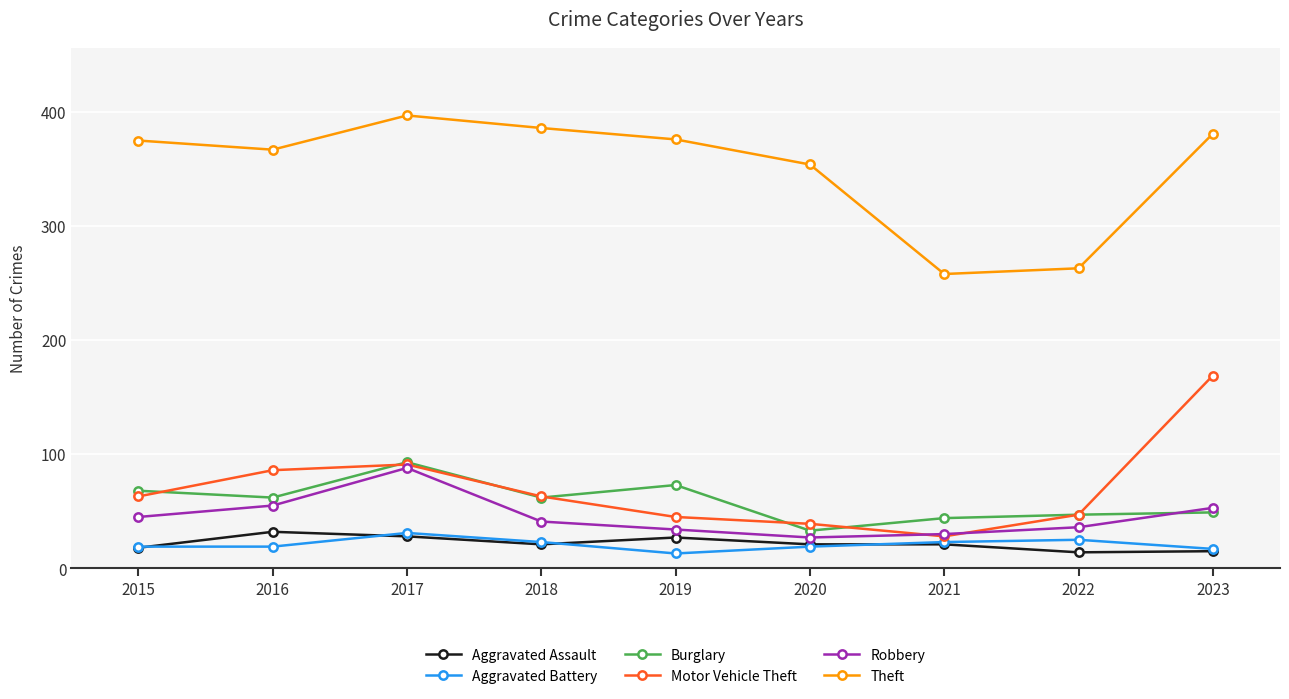

What is the highest value of the Theft series?

397